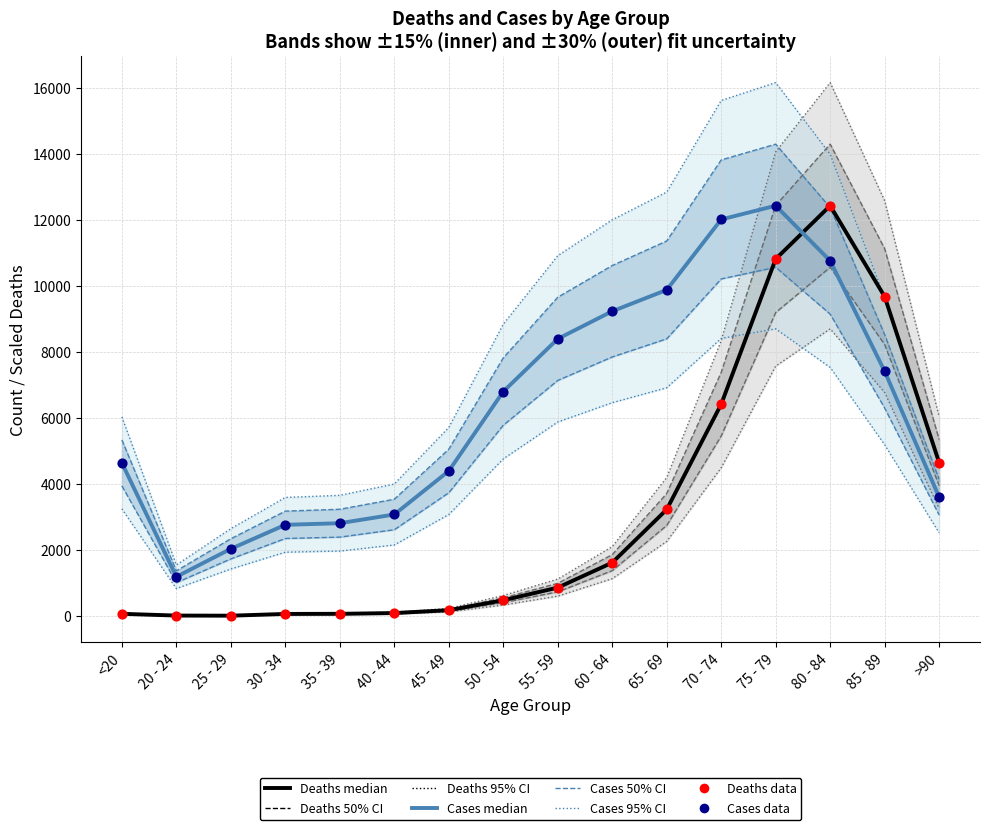

Which series has the largest total across all categories?

Cases (median)